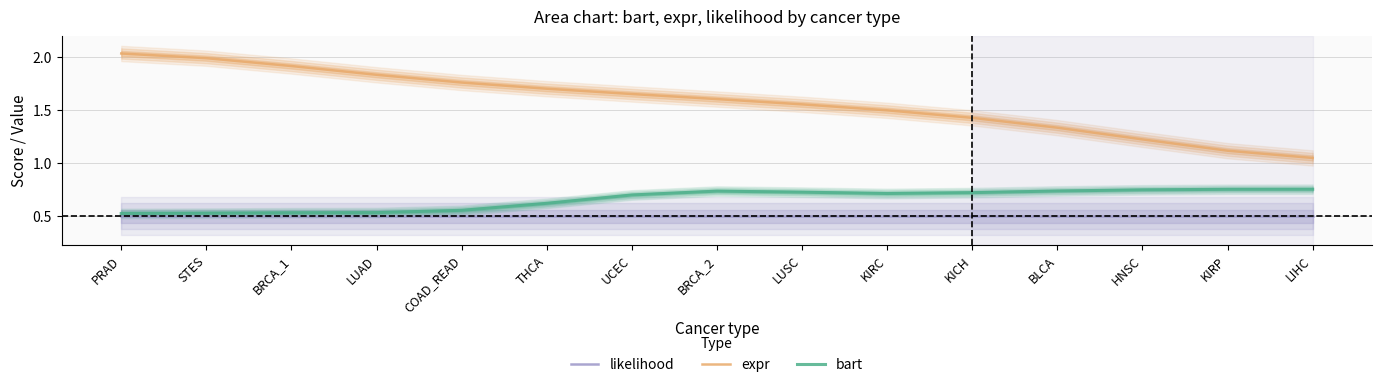

The likelihood series shows 0.5 at PRAD. True or false?

True